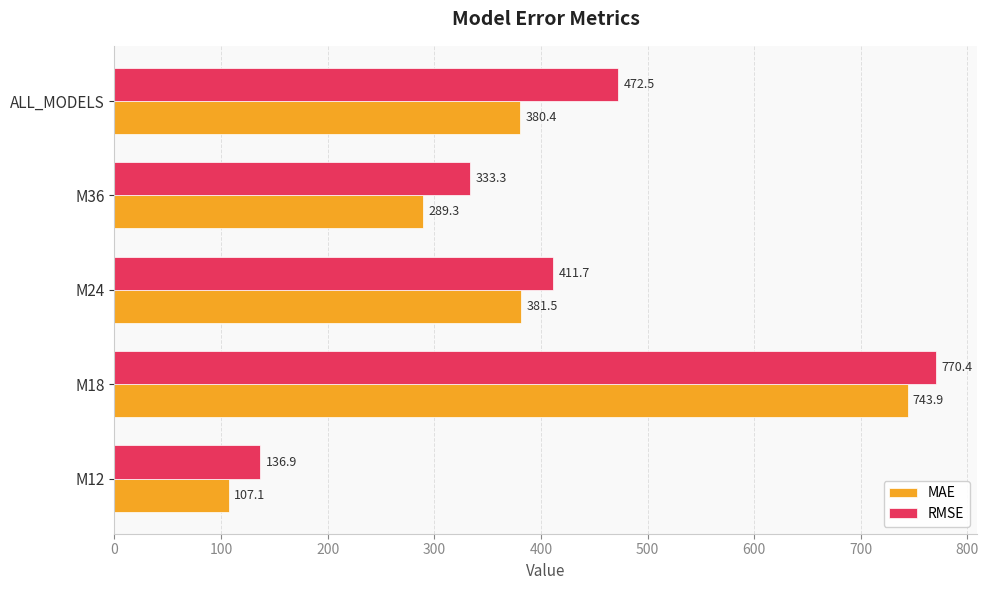

At which label is RMSE closest to 453?

ALL_MODELS